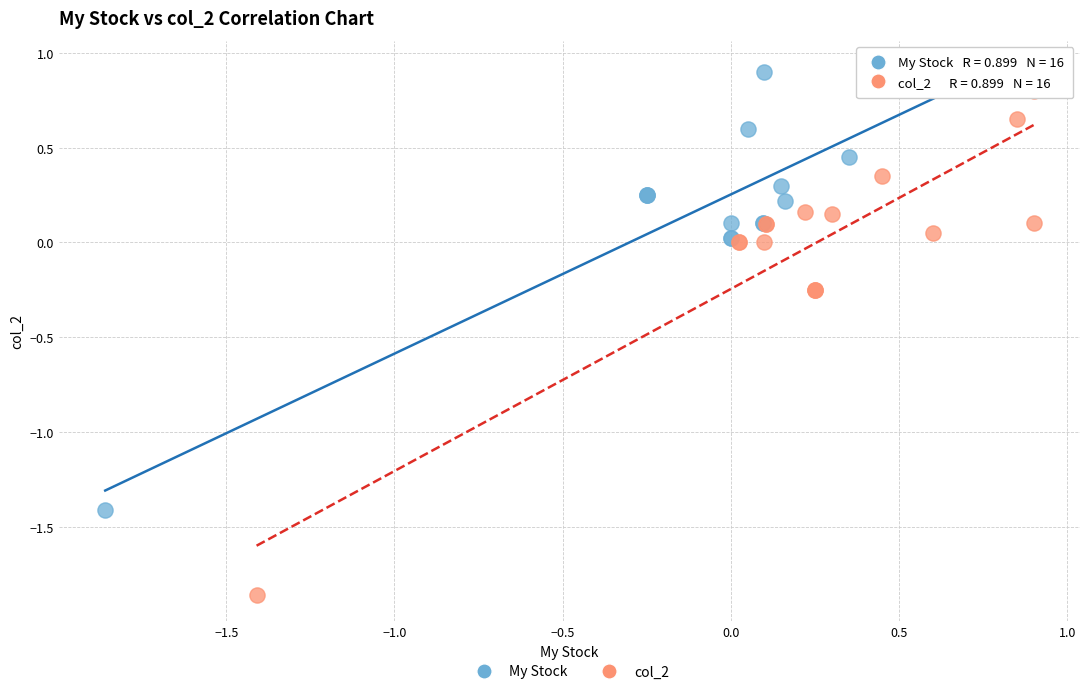

Which series contains the lowest Y value?

col_2